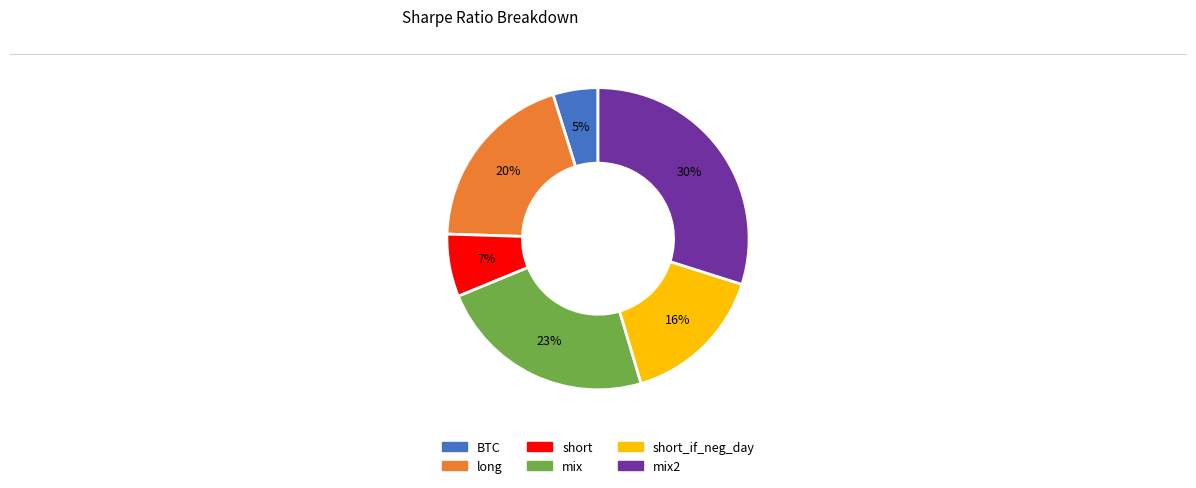

Is there a majority slice in this chart?

No